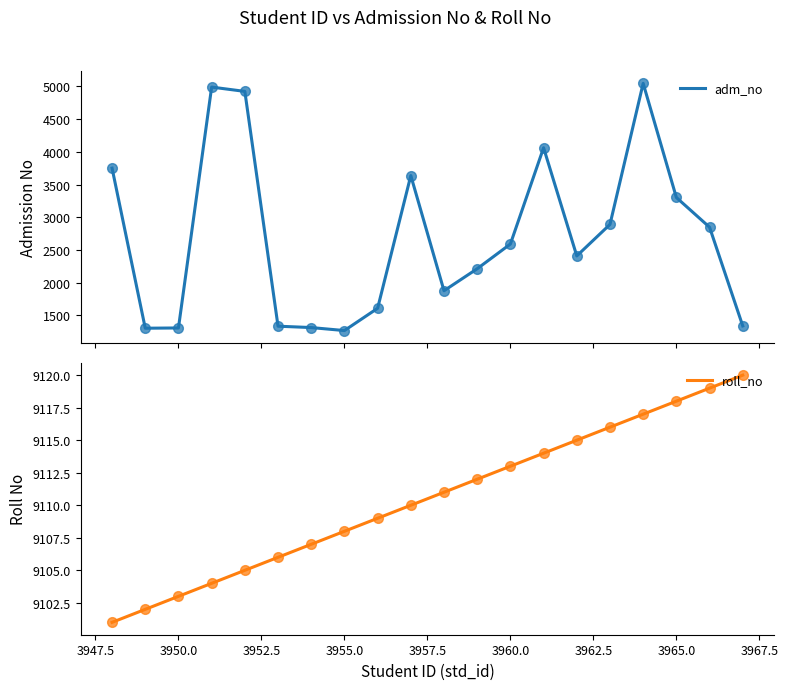

What is the lowest value of the adm_no series?

1266